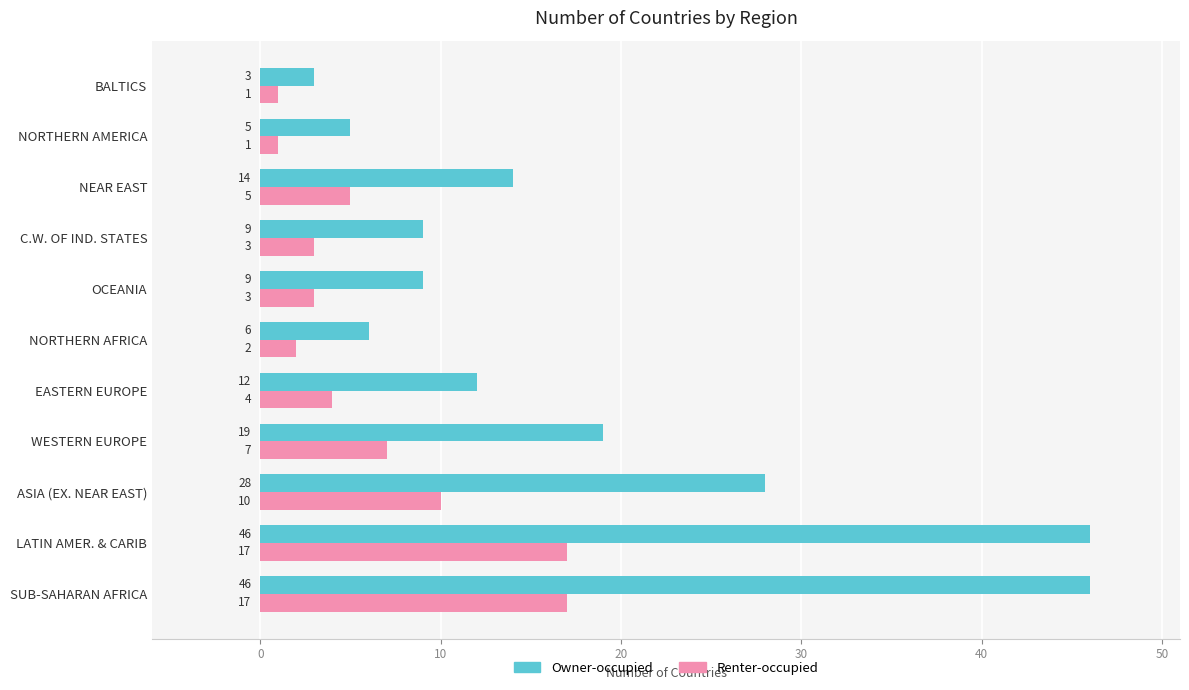

Which series has the widest spread of values?

Owner-occupied